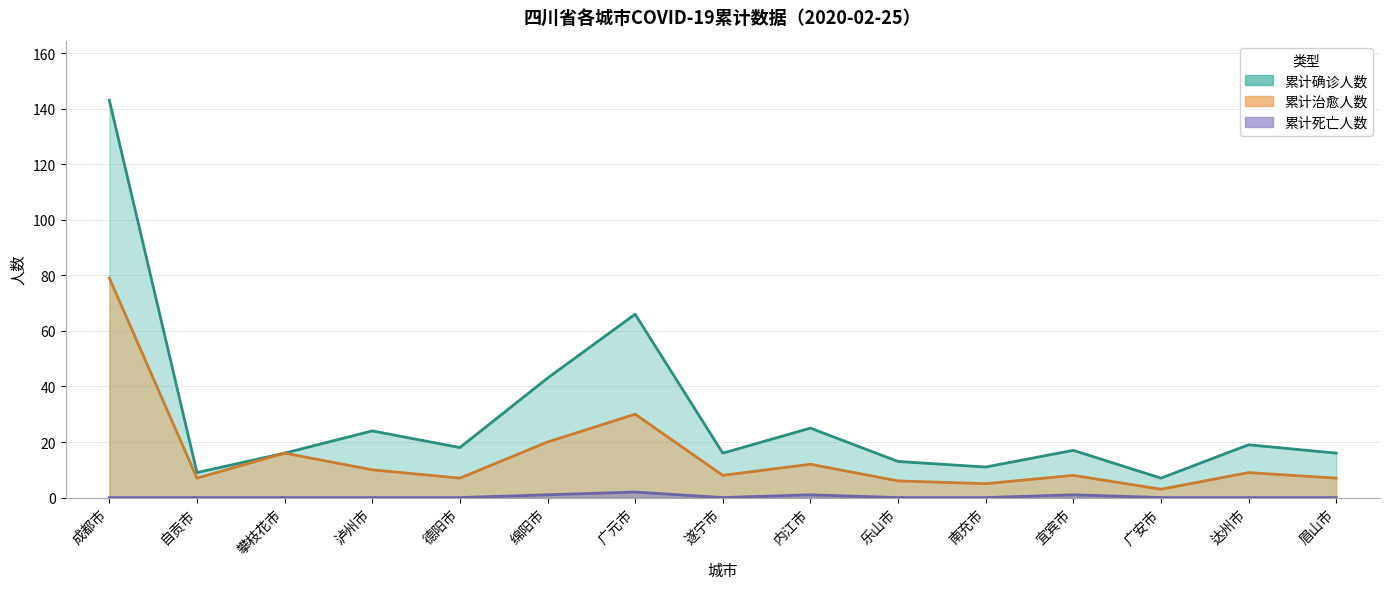

What is the label of the 13th point from the right?

攀枝花市